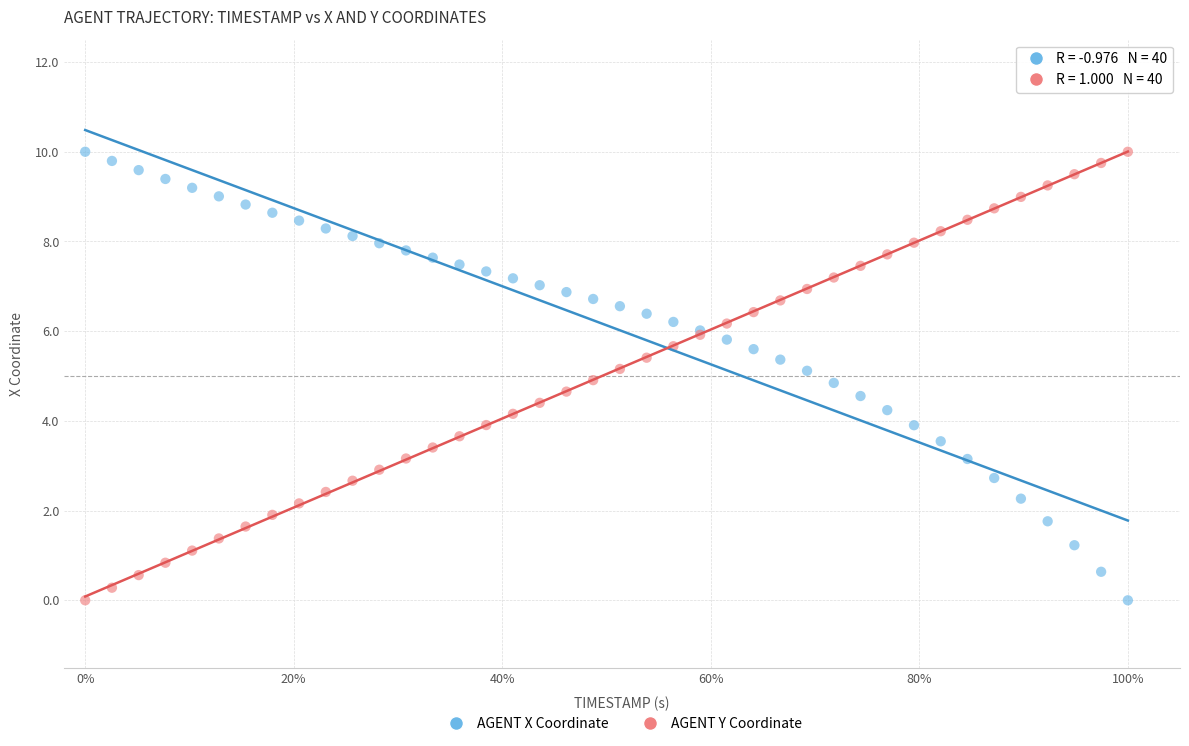

What are all the series names shown in the legend?

AGENT X Coordinate, AGENT Y Coordinate